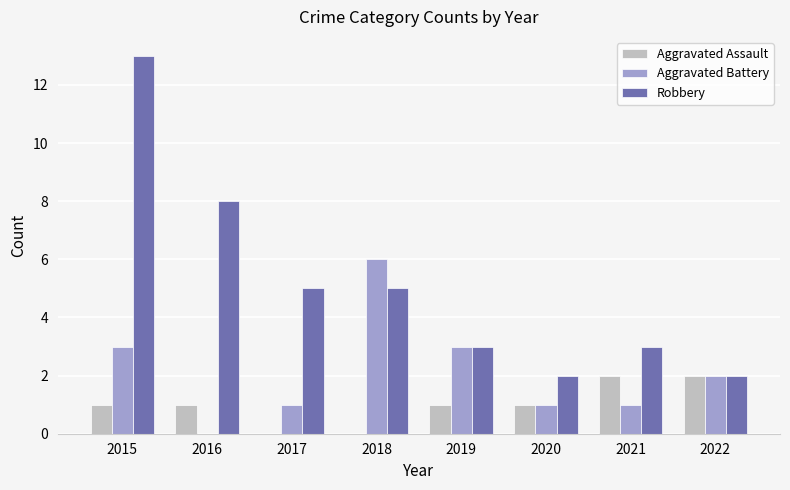

What value does the Robbery series have at 2018?

5